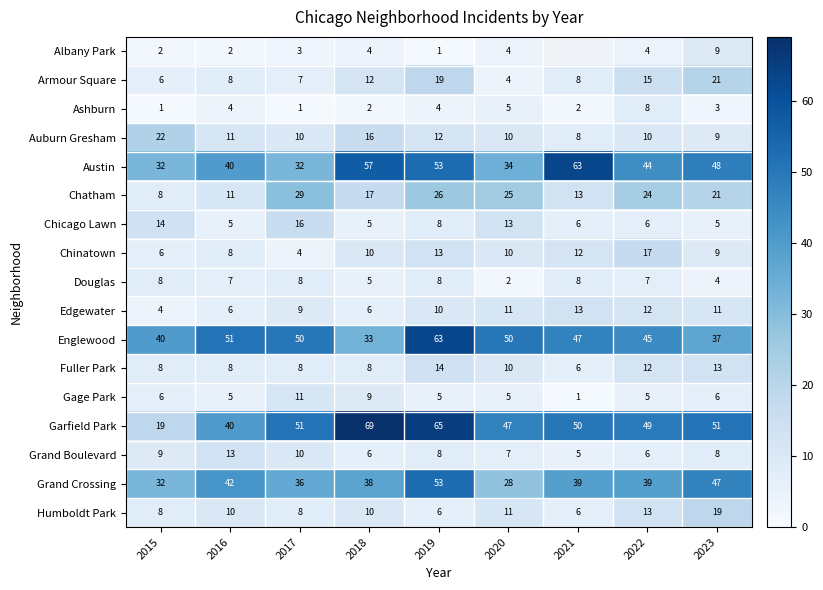

What is the spread (max minus min) of values at 2015?

39